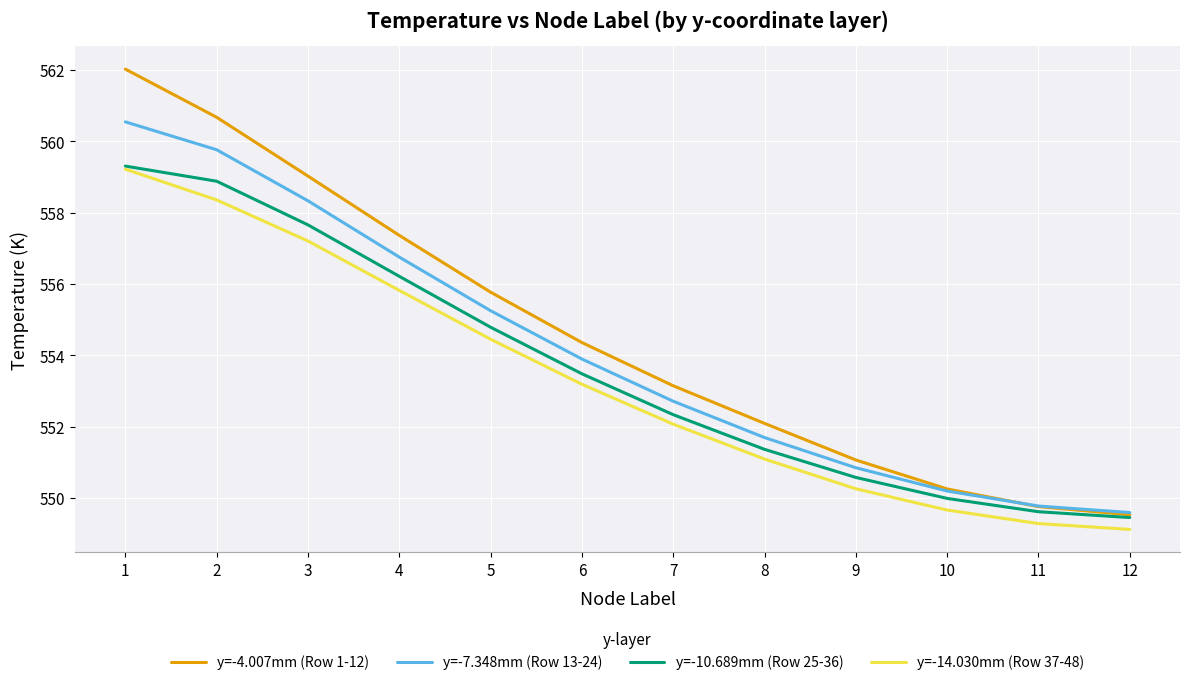

What is the sum of all y=-10.689mm (Row 25-36) values?

6643.7